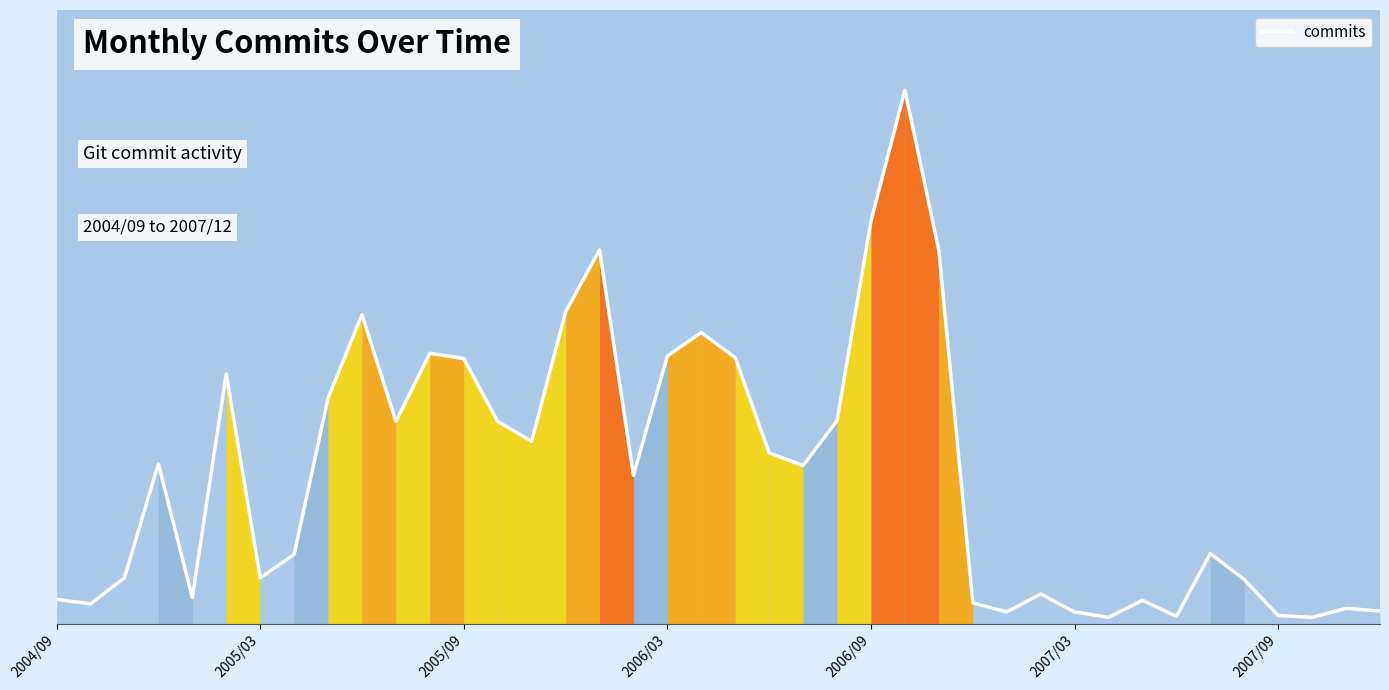

At which label does the data first exceed 176?

2006/03